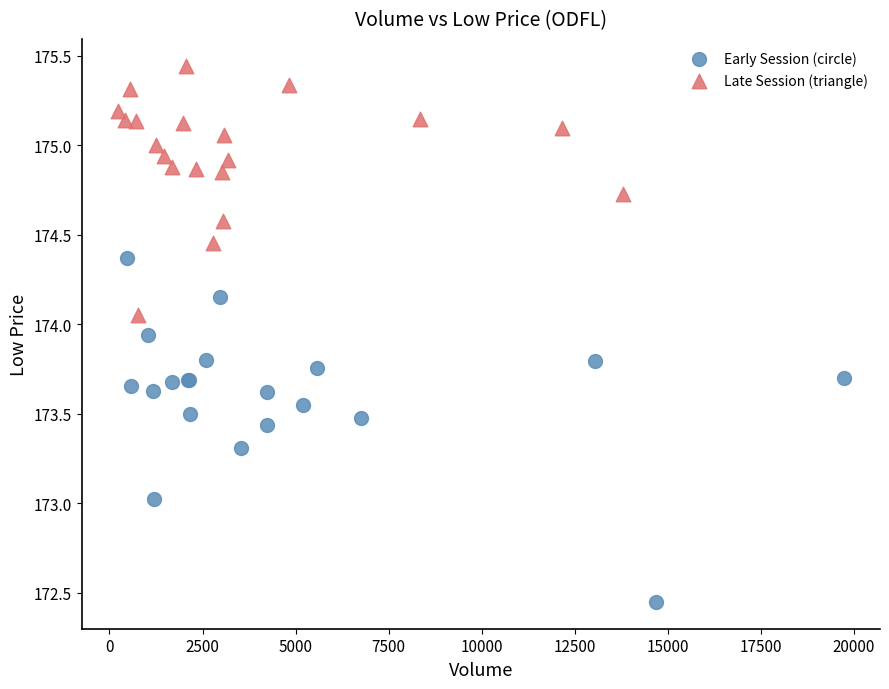

Which series contains the lowest Y value?

Early Session (circle)